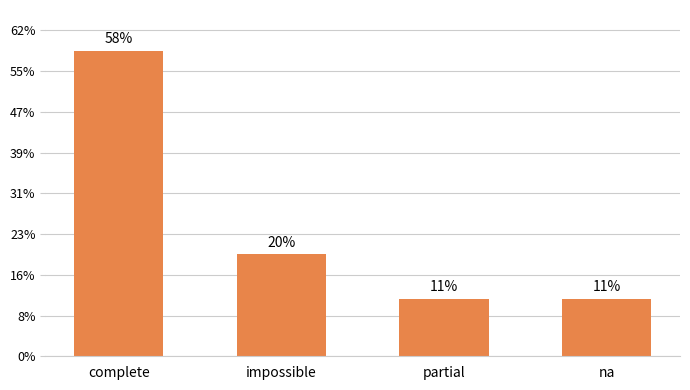

Are the bars horizontal?

No